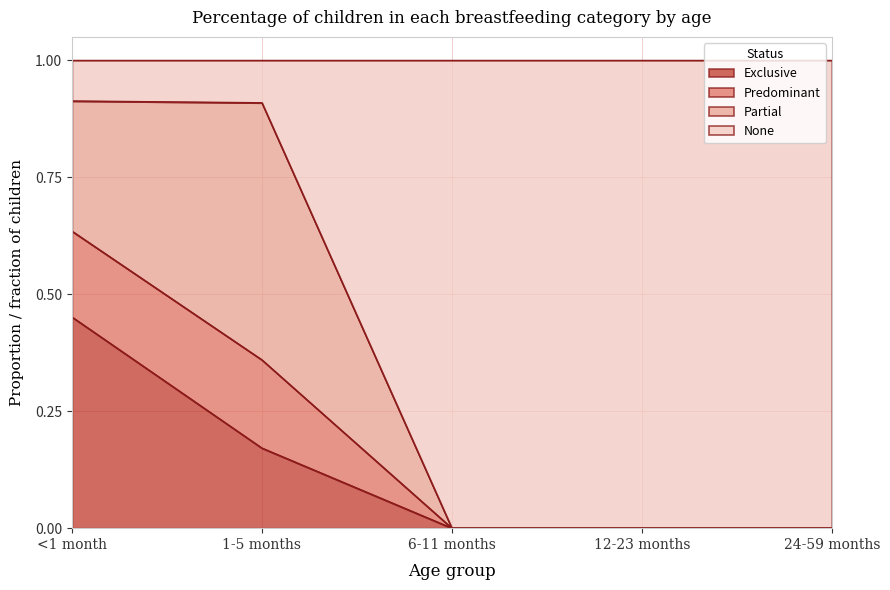

What is the approximate value of Exclusive at 1-5 months?

0.2